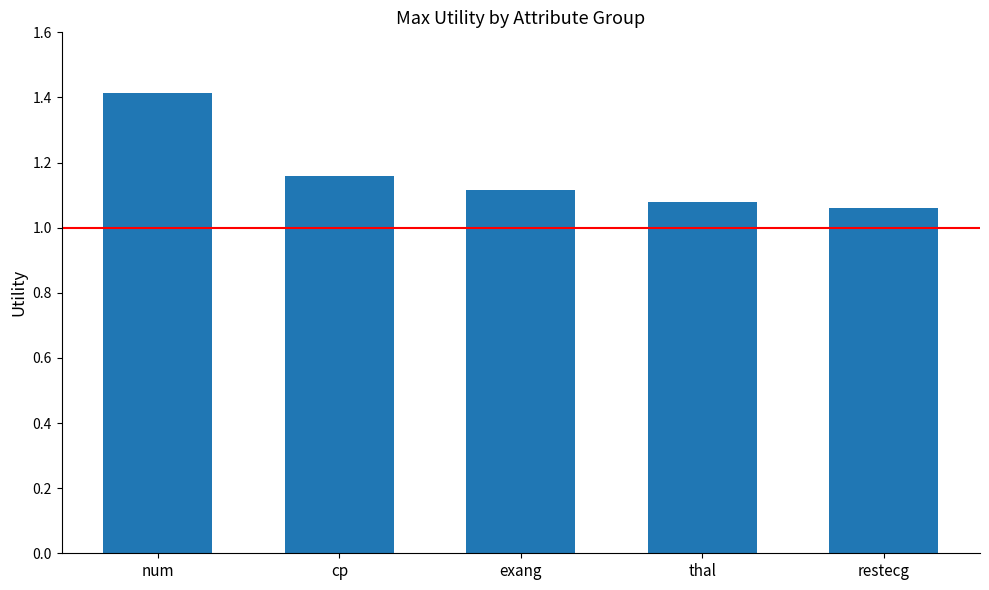

At which category does the chart reach its minimum across all series?

restecg